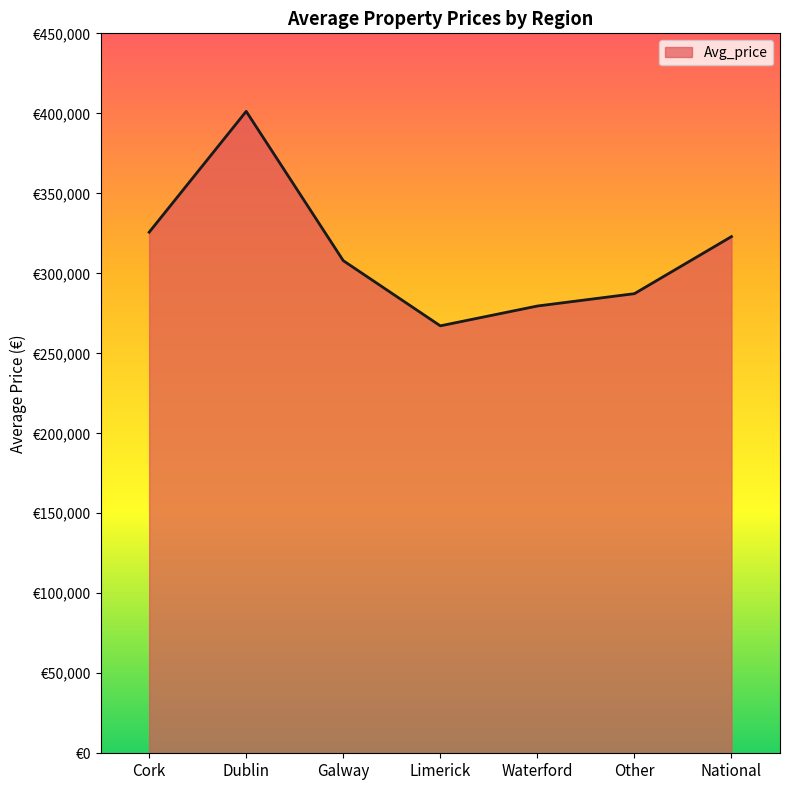

Between Cork and Dublin, which is larger?

Dublin